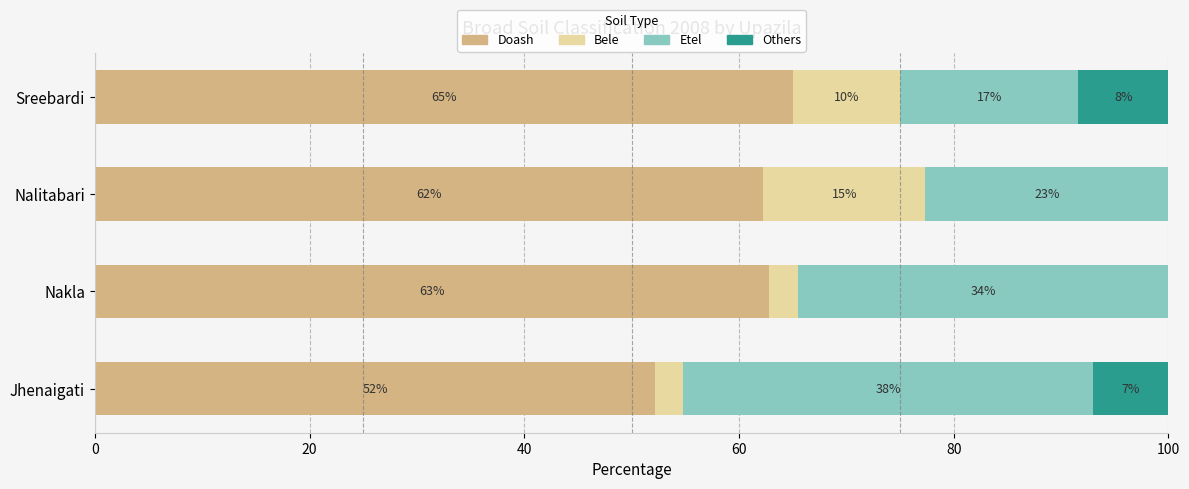

How many distinct data groups are displayed?

4